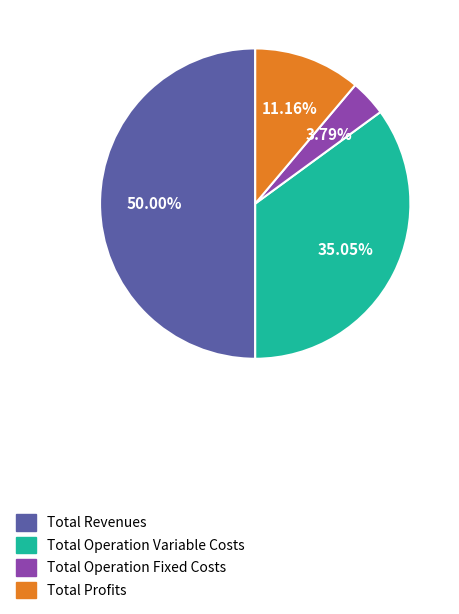

Rank the categories by value from lowest to highest.

Total Operation Fixed Costs, Total Profits, Total Operation Variable Costs, Total Revenues